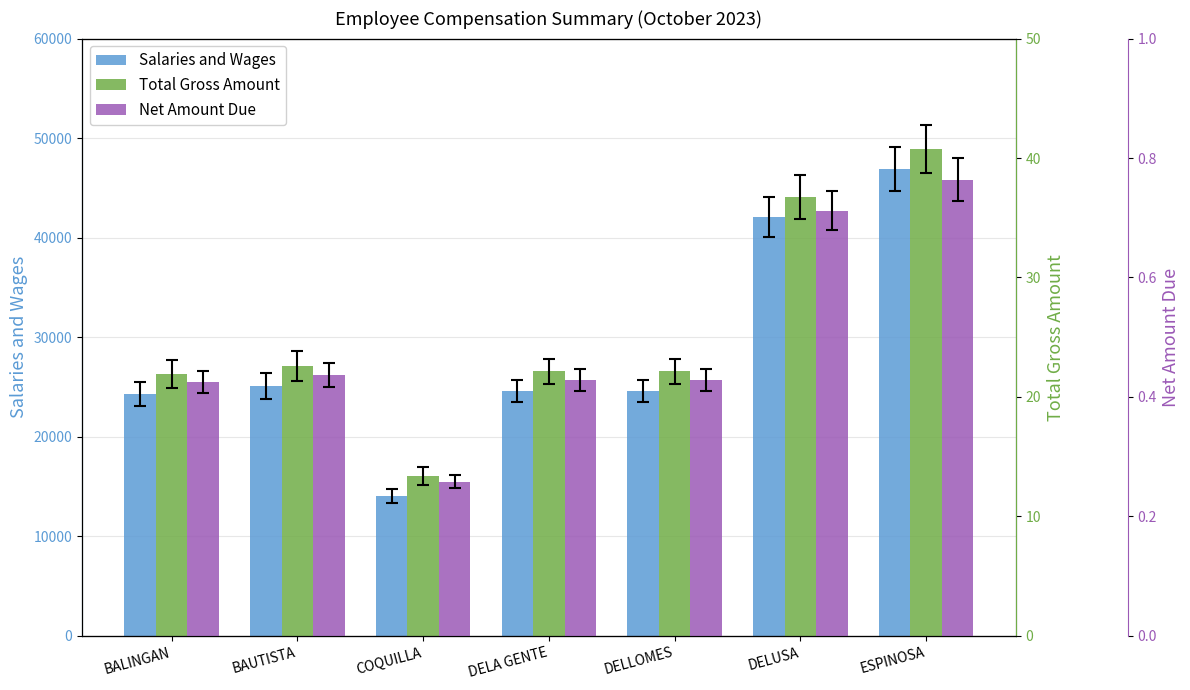

At DELUSA, list the series in order from largest to smallest.

Salaries and Wages, Total Gross Amount, Net Amount Due